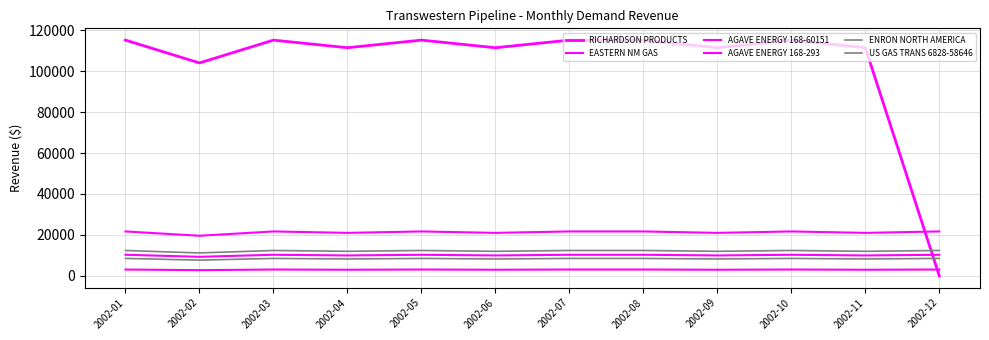

Does the chart have visible grid lines?

Yes